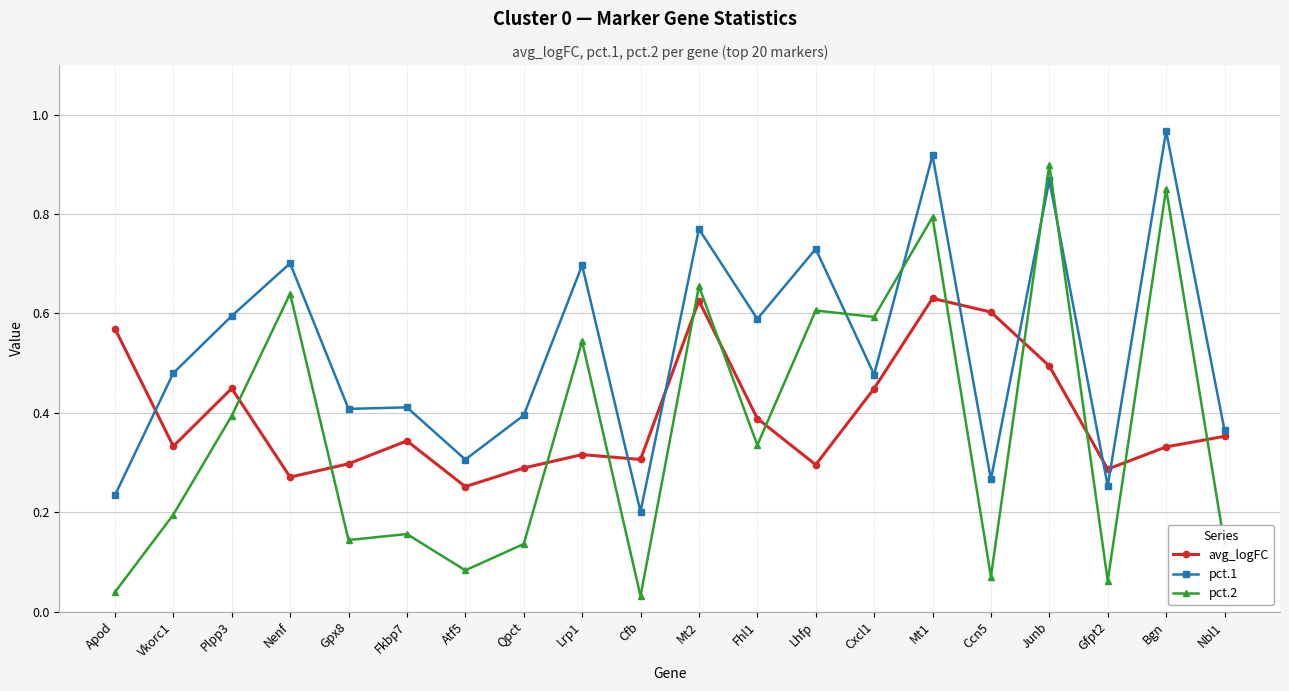

True or false: pct.1 has a value of 0.9 at Mt1.

True